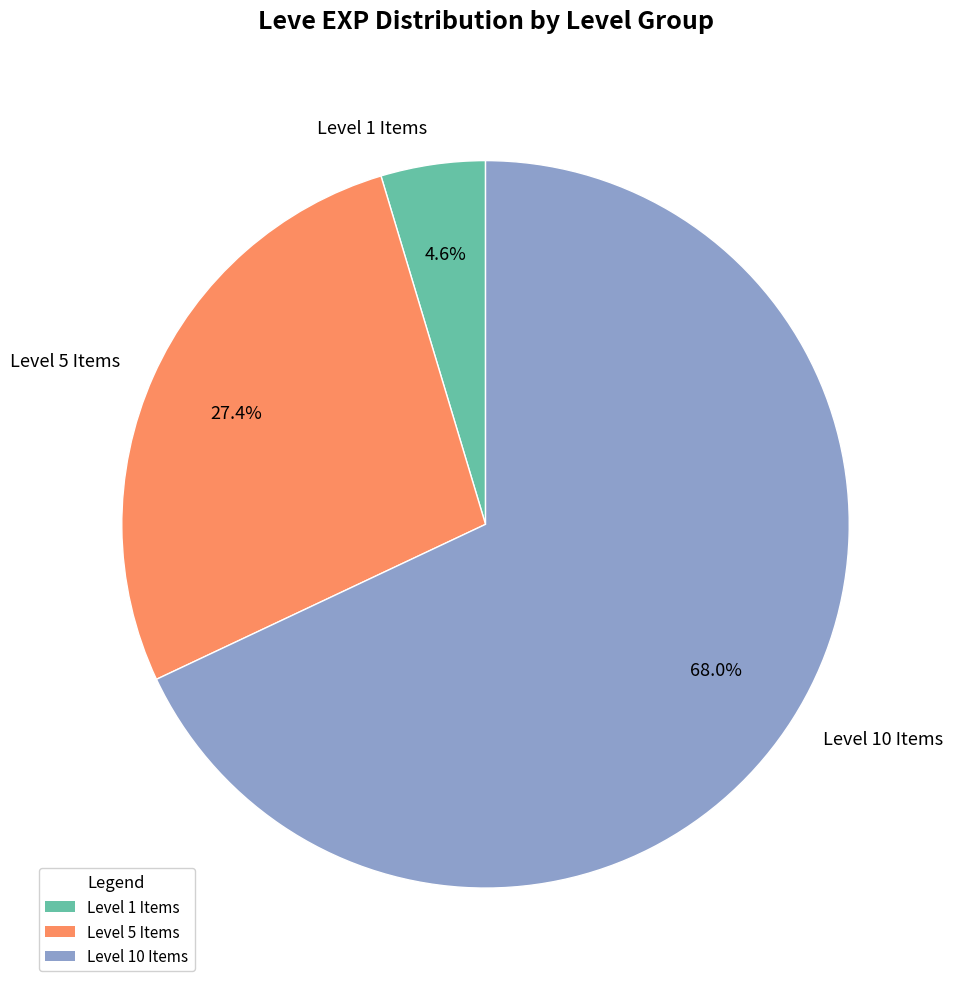

Which slice is the largest?

Level 10 Items